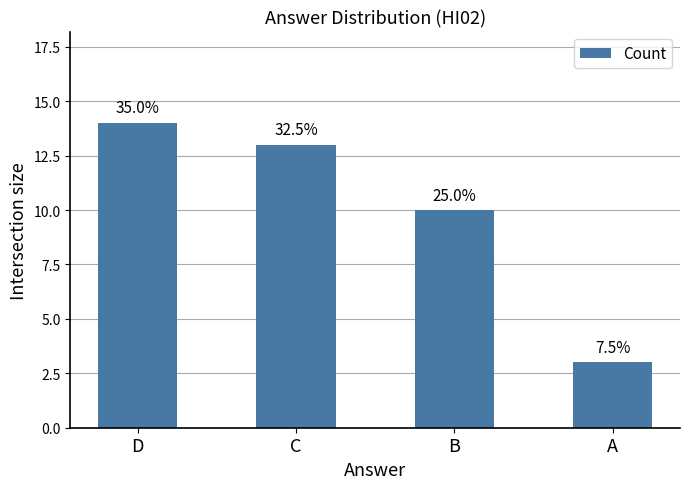

Approximately how many times larger is the value at D compared to C?

1.1